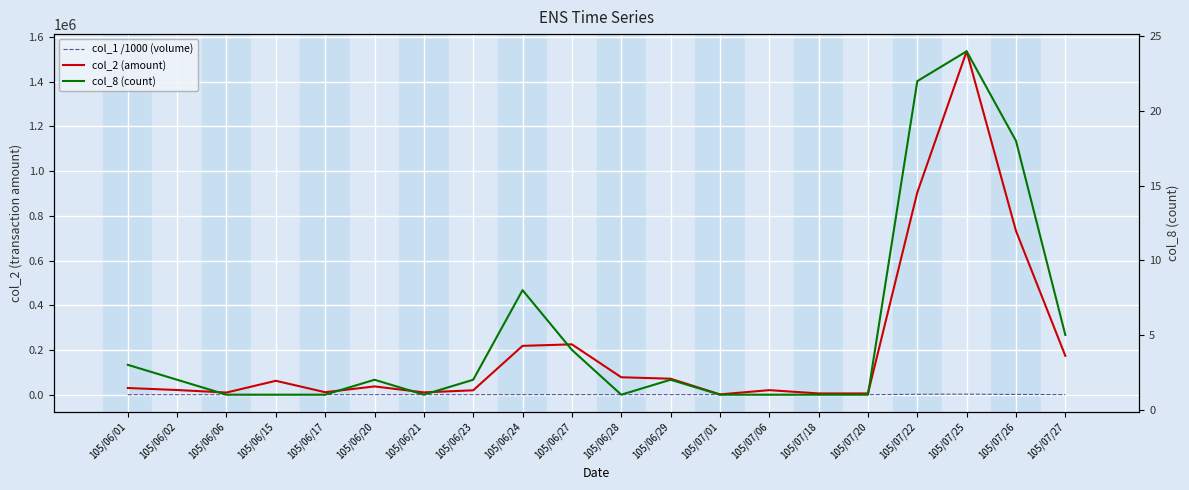

Reading left to right, extract all data points from this chart.

col_2 (amount): 29920	20880	9600	62160	11100	37000	10350	19600	218420	225220	78000	71440	1380	20300	5600	5500	904690	1536160	732550	173850
col_1 /1000 (volume): 38	24	12	74	15	50	15	28	289	282	100	102	2	35	10	10	1720	2342	1059	261
col_8 (count): 3	2	1	1	1	2	1	2	8	4	1	2	1	1	1	1	22	24	18	5